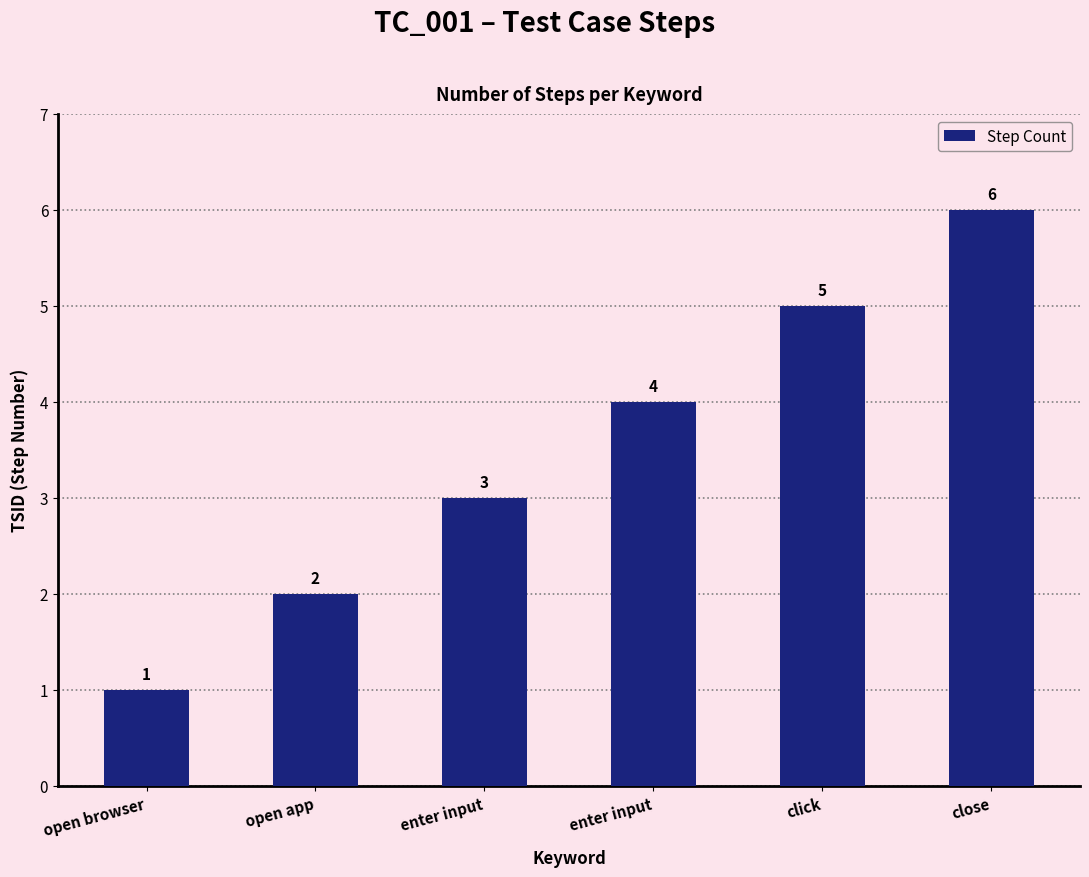

Is it true that the value at enter input is 1?

False